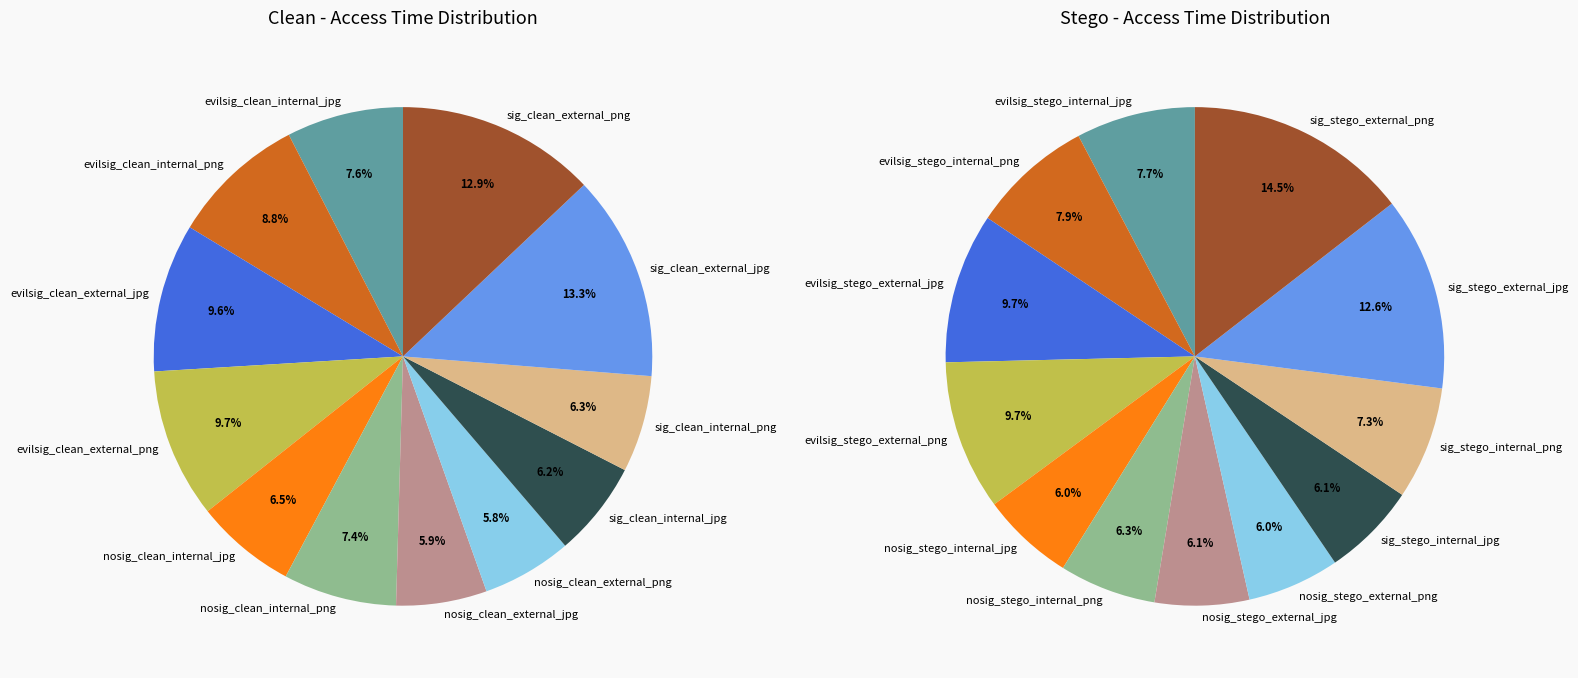

Is 1 the majority of the pie?

No